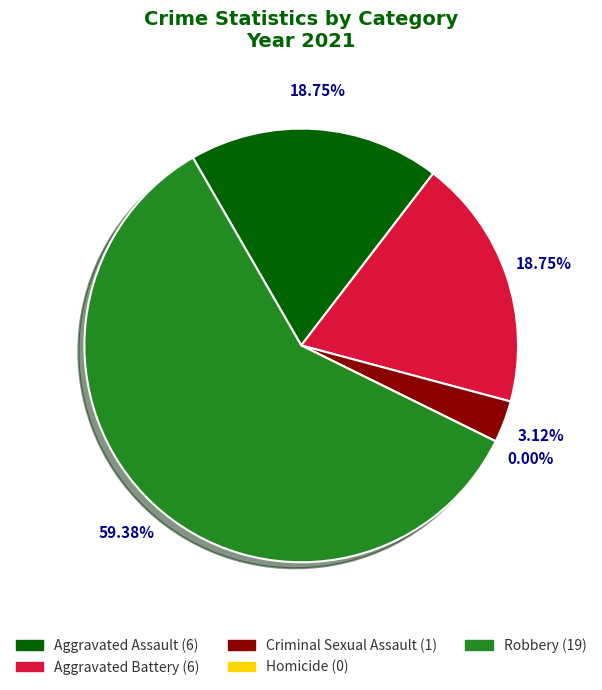

What is the total percentage of Aggravated Assault and Robbery?

78.1%